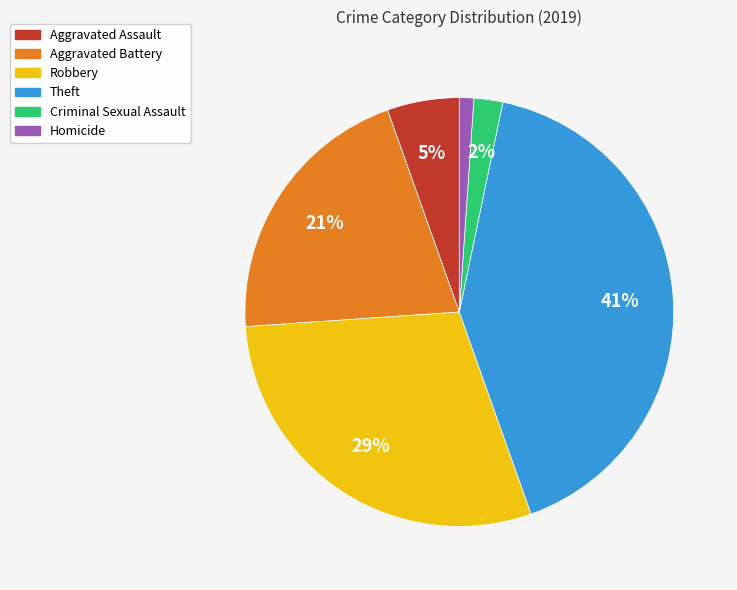

Do Theft and Robbery together represent more than half of the pie?

Yes